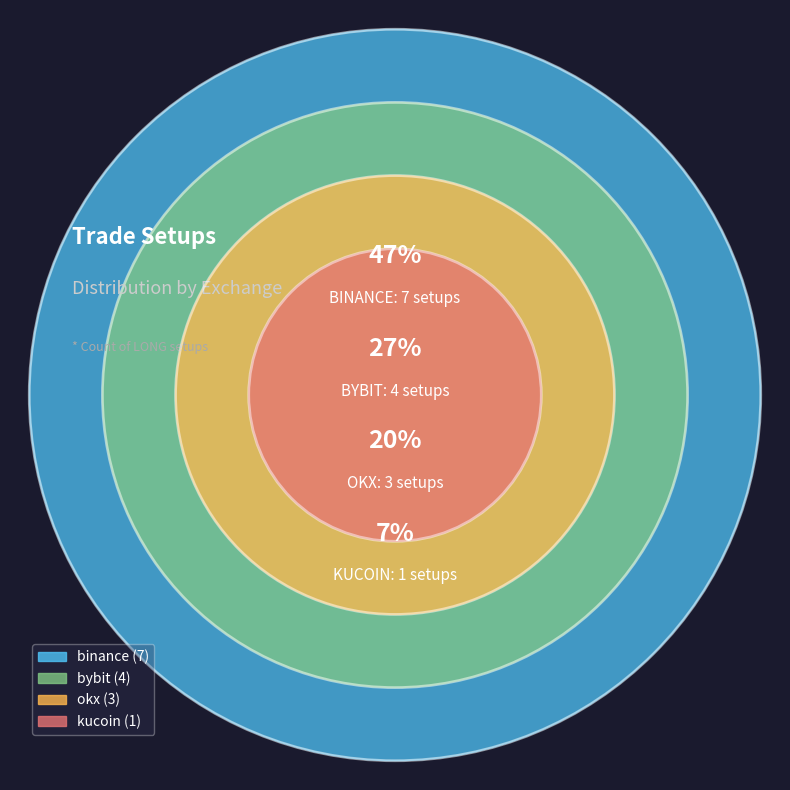

Does kucoin represent more than half of the total?

No